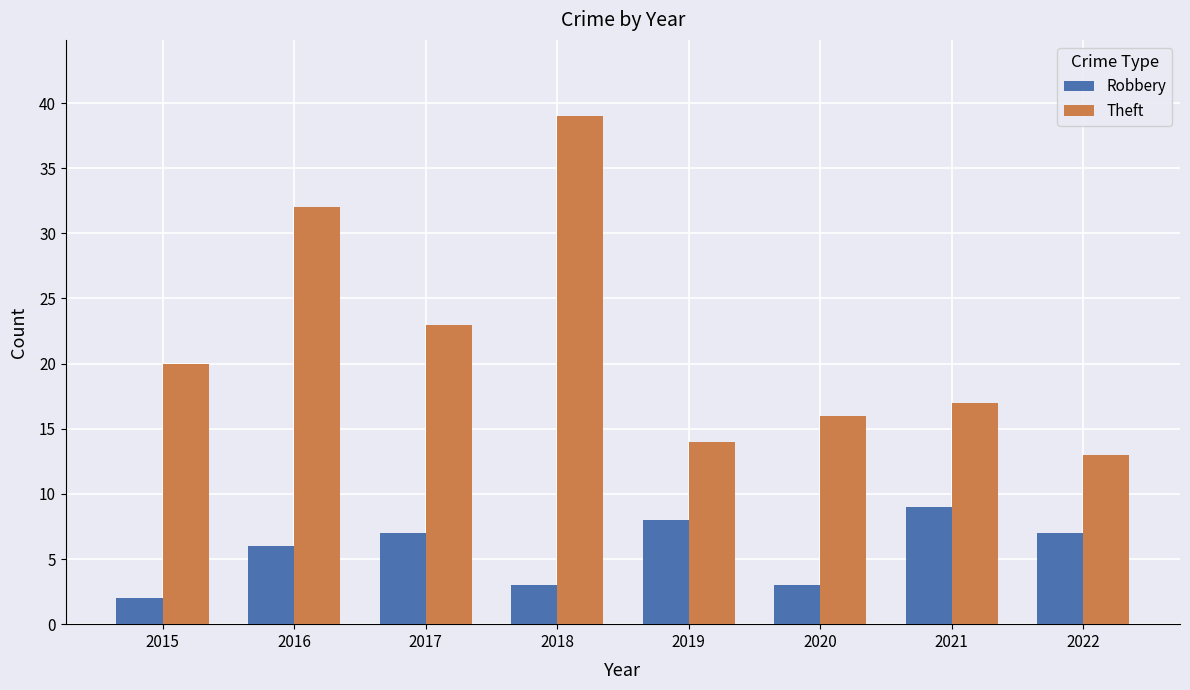

Reading left to right, list all the values displayed in this chart.

Robbery: 2	6	7	3	8	3	9	7
Theft: 20	32	23	39	14	16	17	13